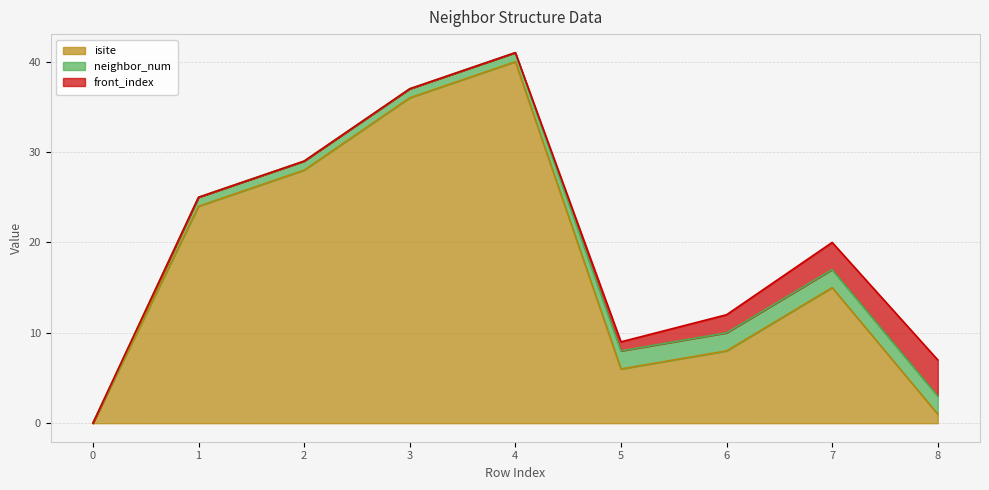

What are all the series names shown in the legend?

isite, neighbor_num, front_index